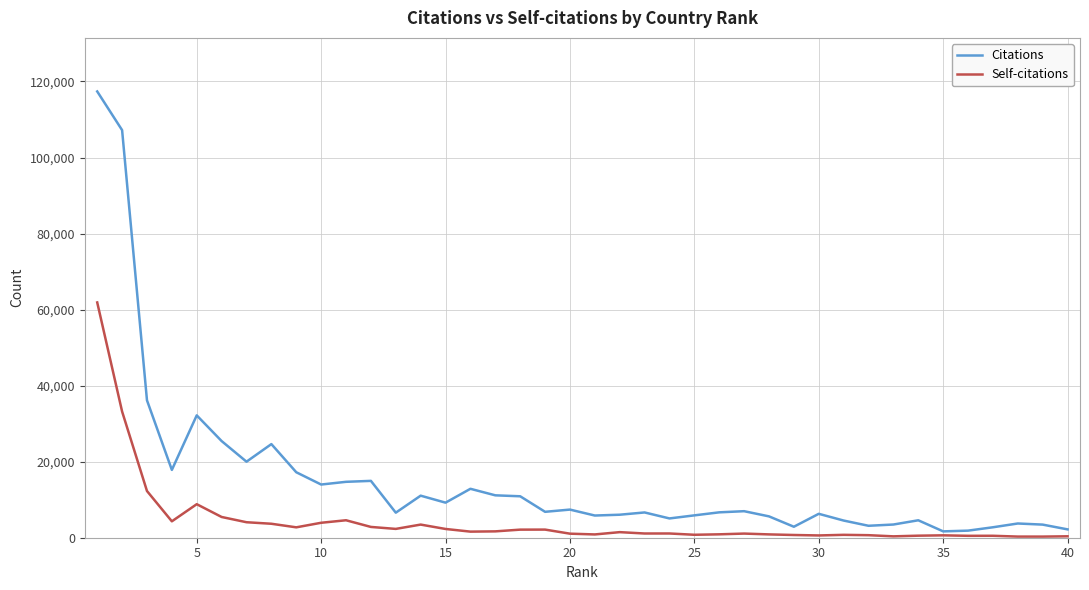

What is the sum of all Self-citations values?

178917